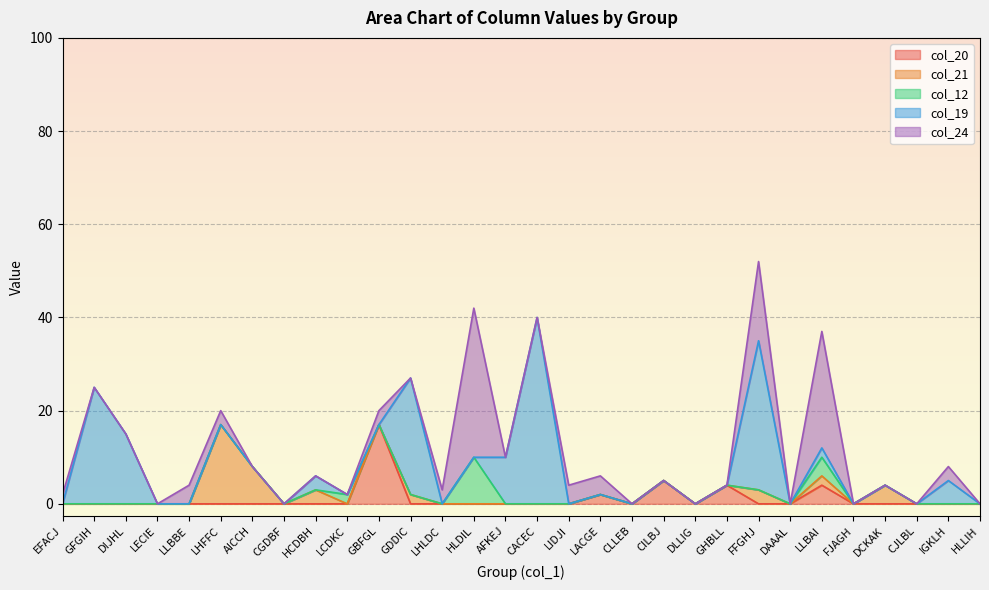

Between GDDIC and LLBBE, which is larger?

GDDIC